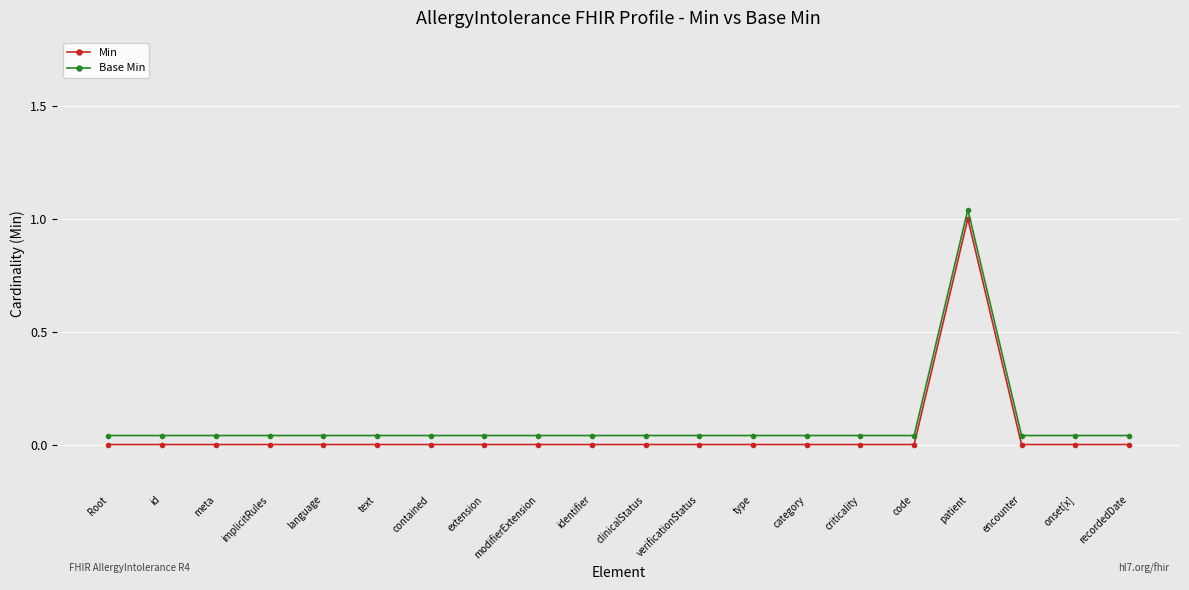

How many series are shown in this chart?

2